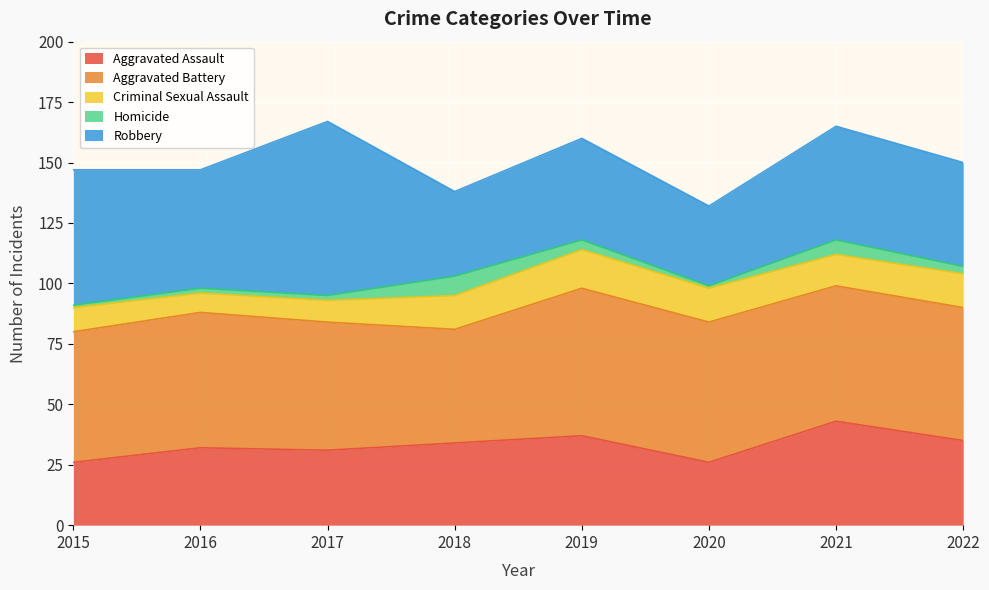

Count the number of categories in the chart.

8